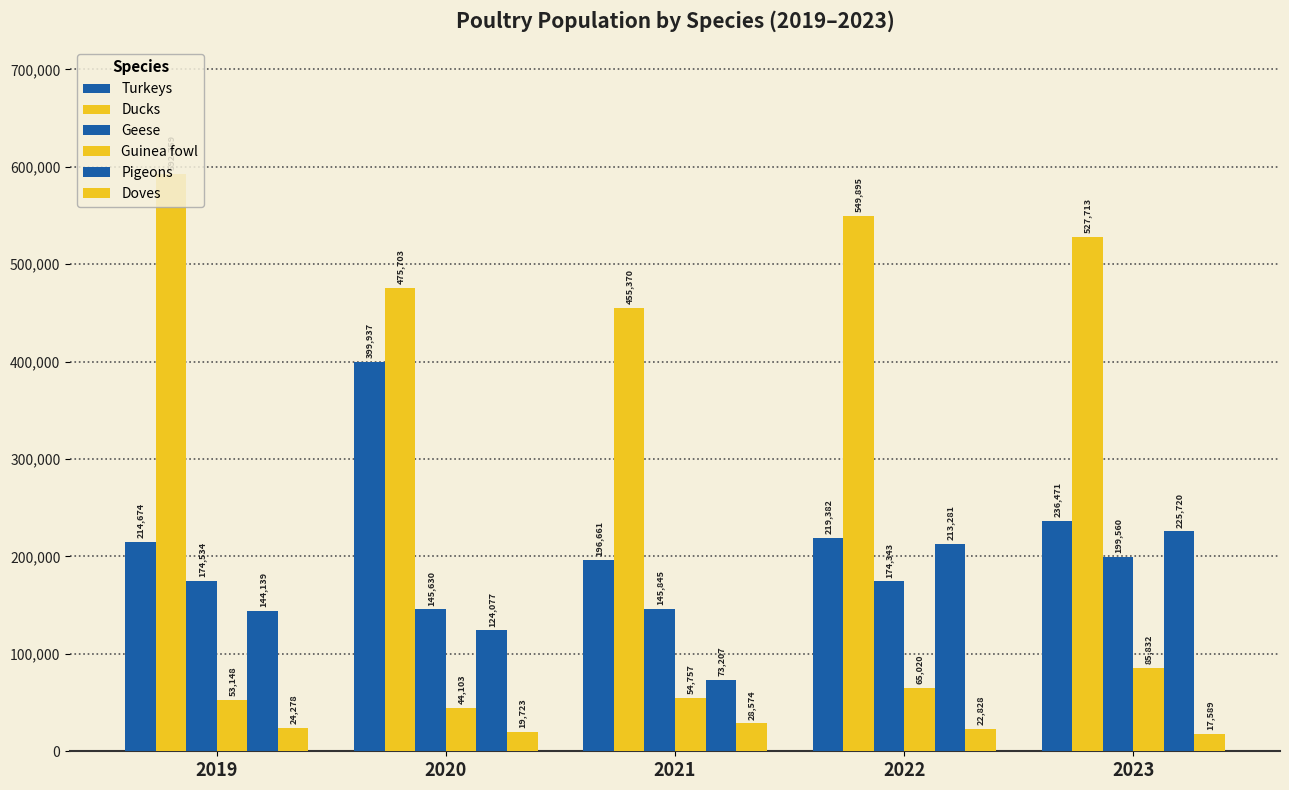

Count the number of data series in this chart.

6